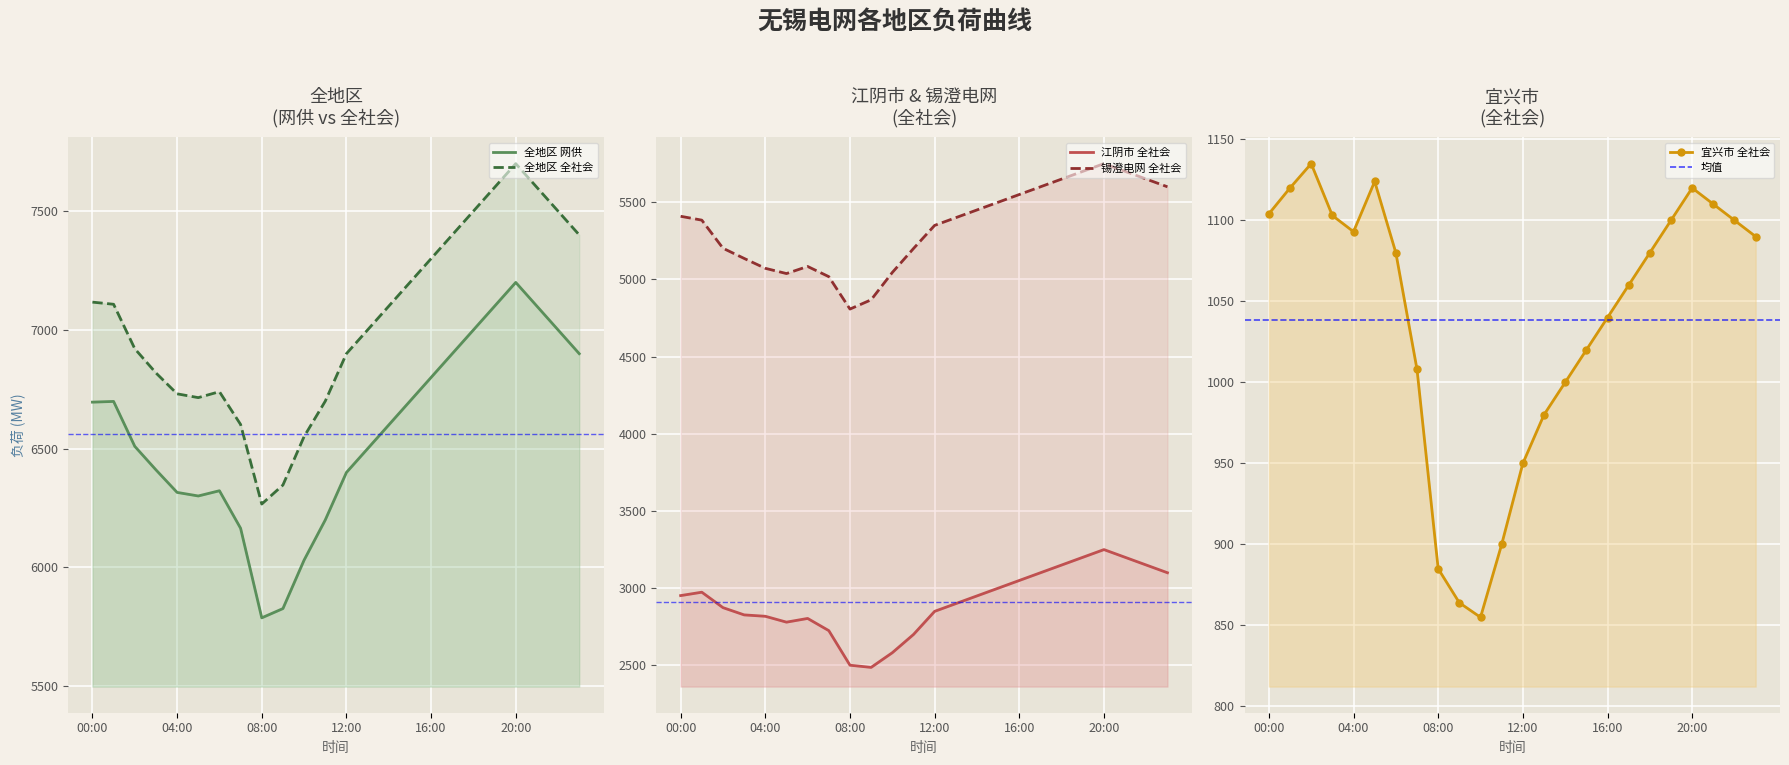

What is the difference between the maximum and second lowest values in the 锡澄电网 全社会 series?

882